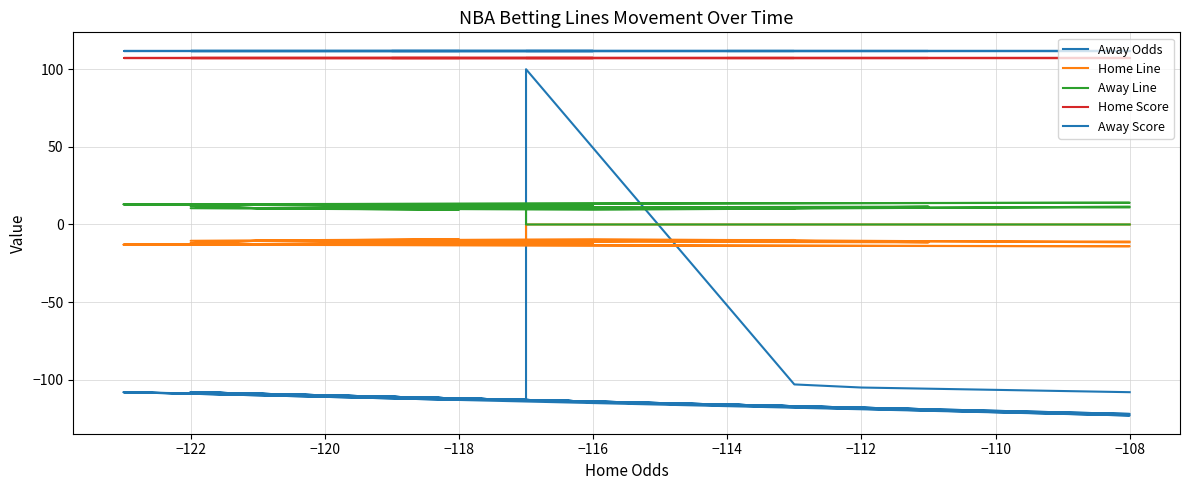

The Home Score series shows 39.9 at 39. True or false?

False